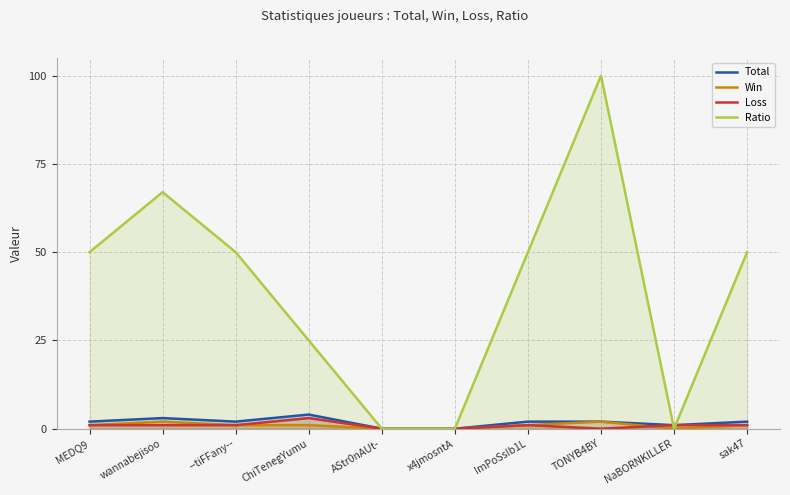

At how many categories does at least one series exceed 28?

6